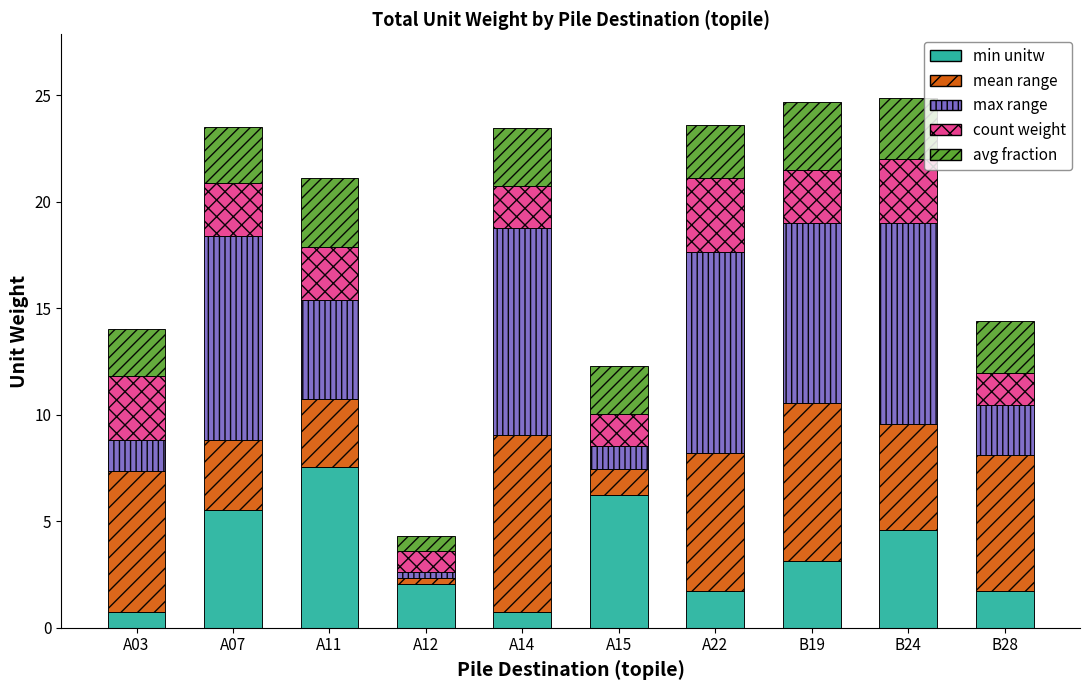

What is the total value across all series at B24?

24.9